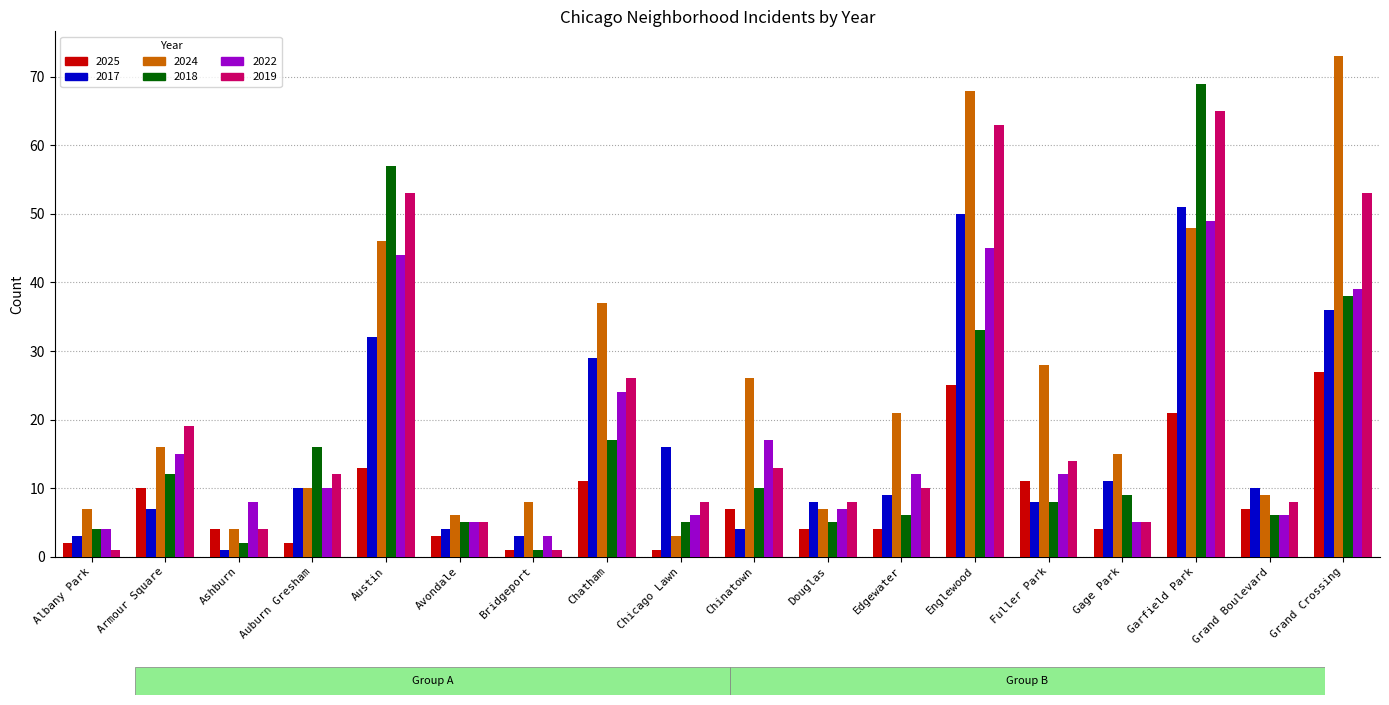

Which series has the largest total across all categories?

2024